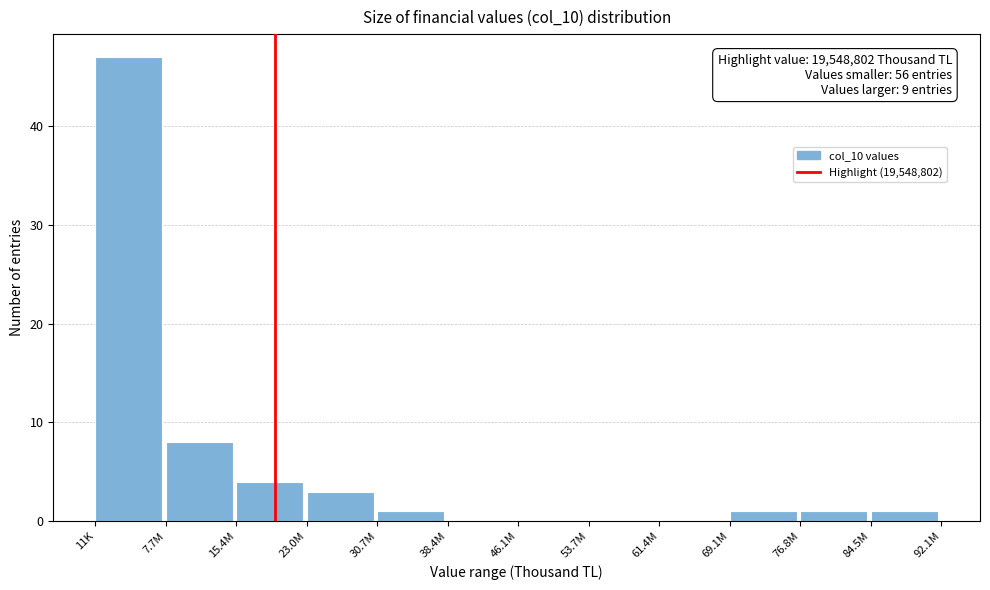

What is the ratio of the value at 7.7M to the value at 69.1M?

8.0